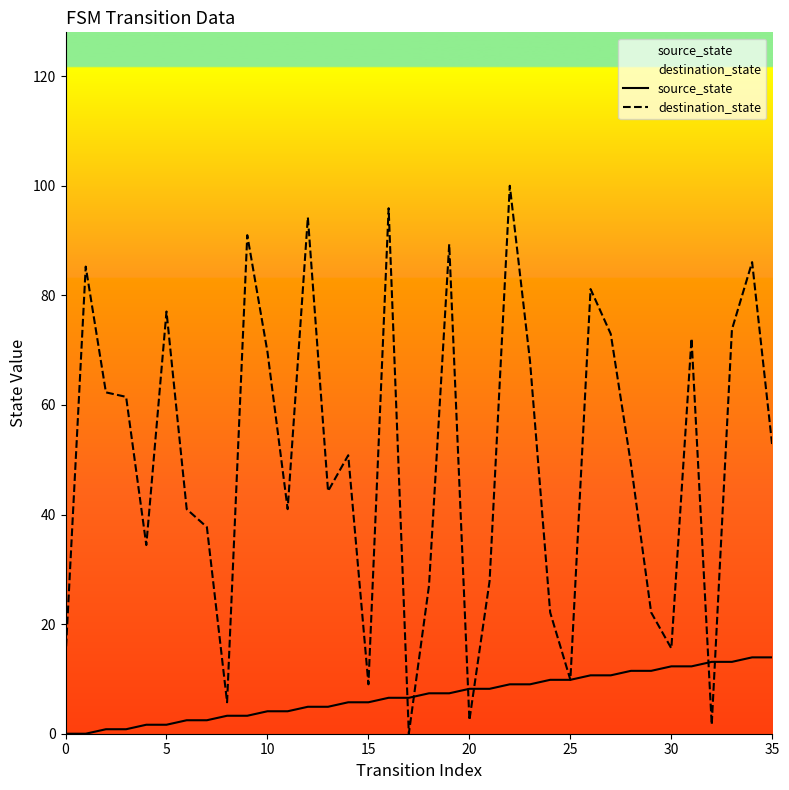

At which category is the sum across all series the highest?

22